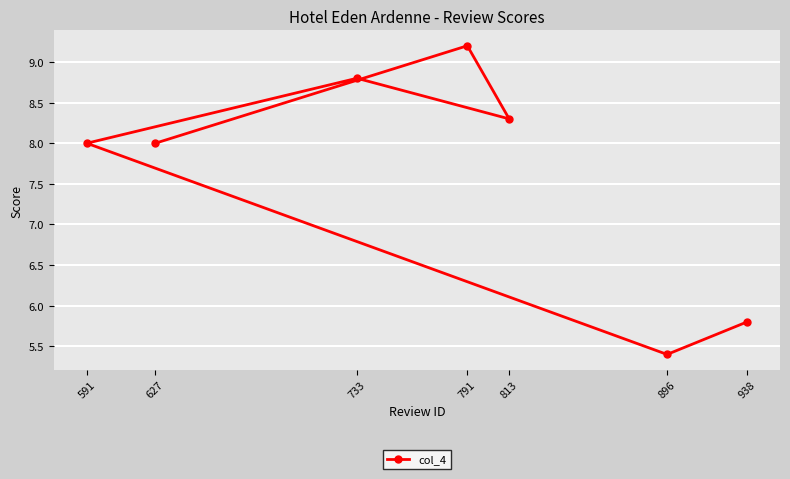

Rank the categories by value from lowest to highest.

896, 938, 627, 591, 813, 733, 791